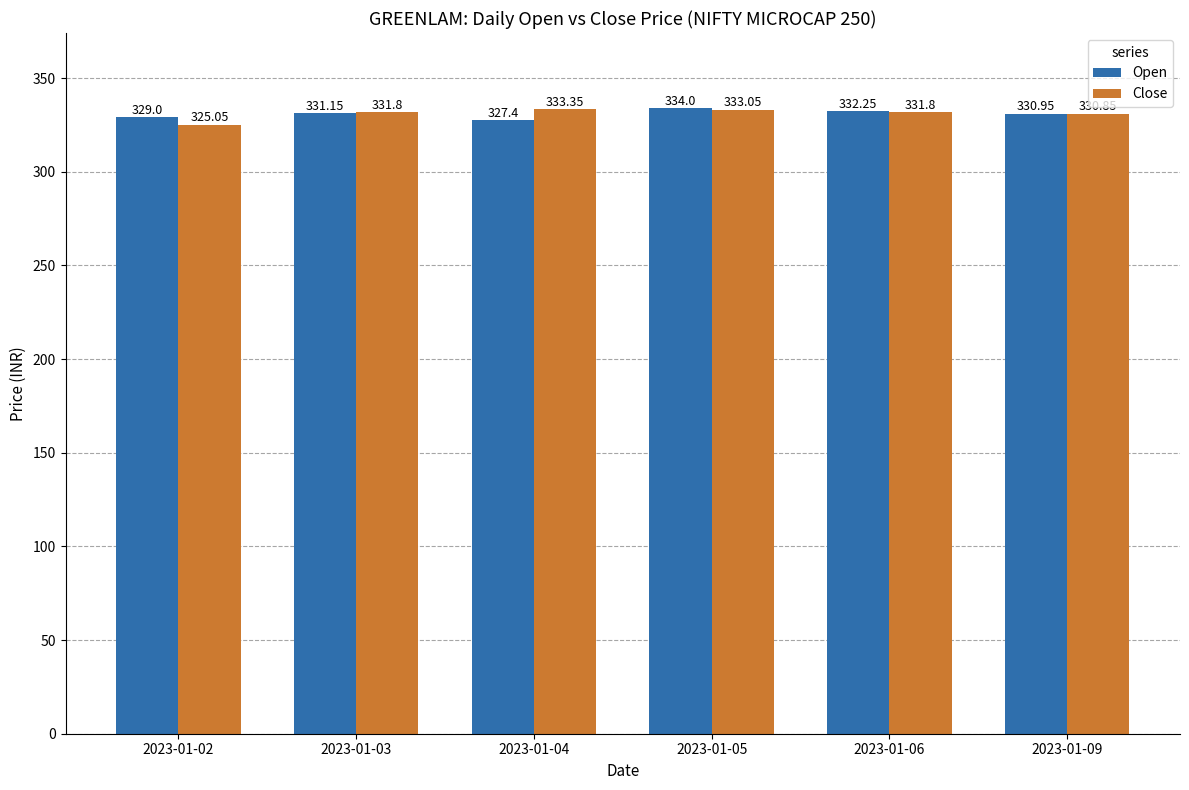

At which label does Close reach its peak?

2023-01-04